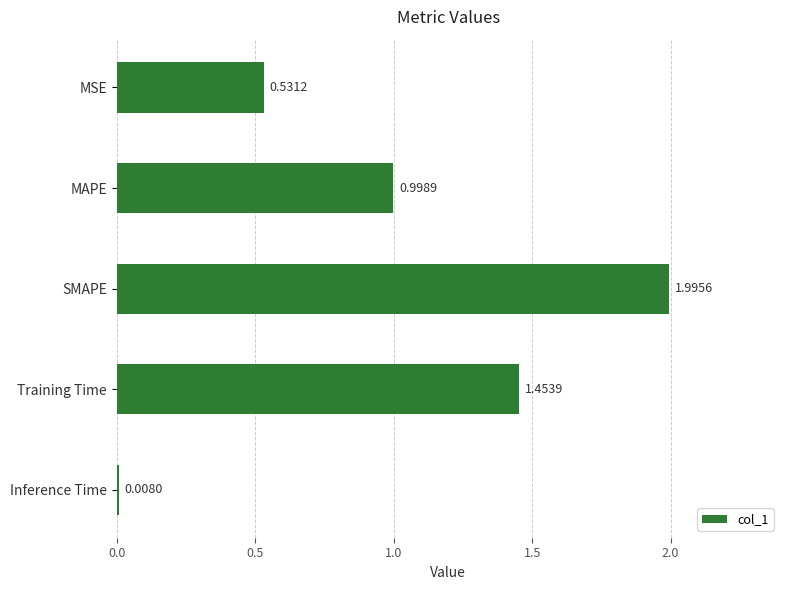

Does the chart contain any negative values?

No